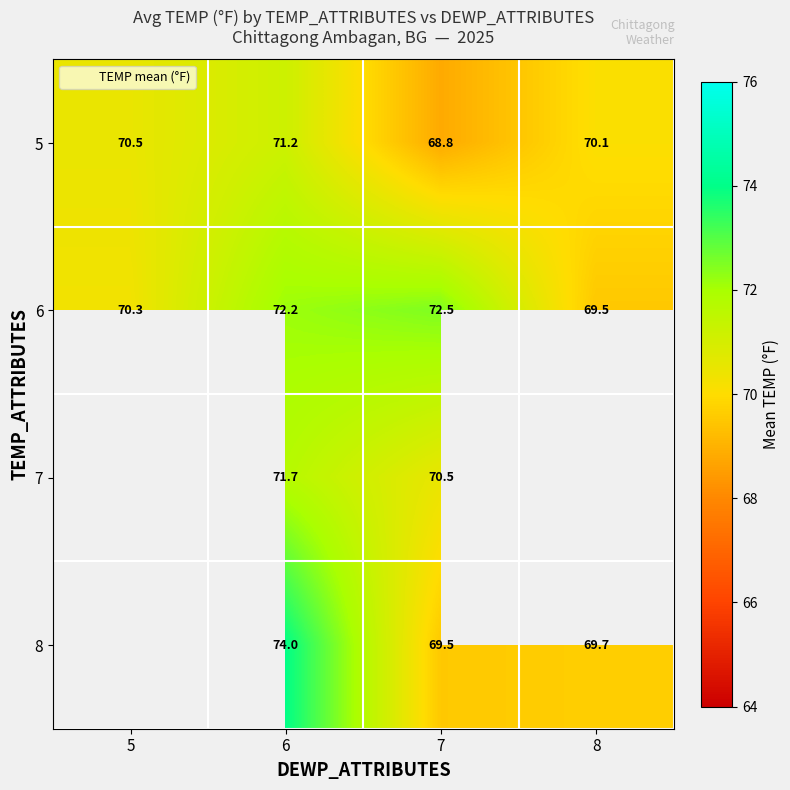

The value of 5 at 5 is 96.4. True or false?

False